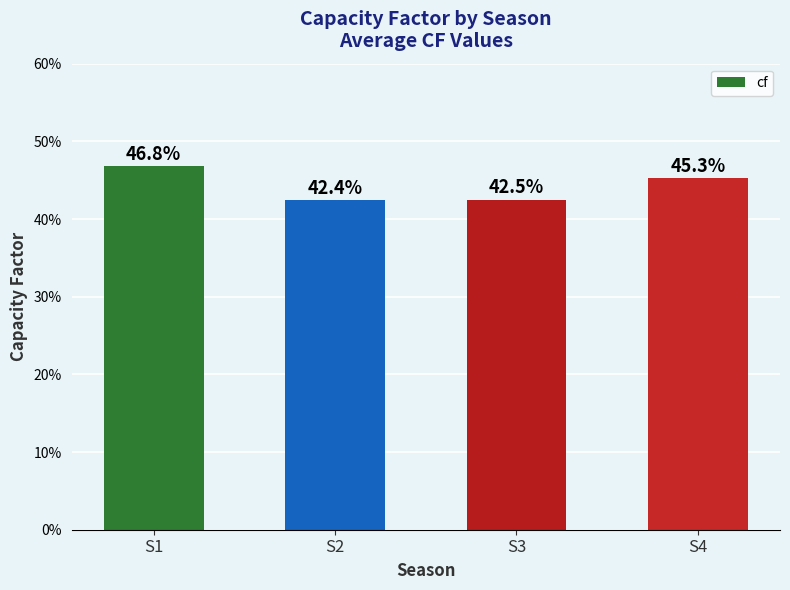

List the labels in order of value, largest first.

S1, S4, S3, S2